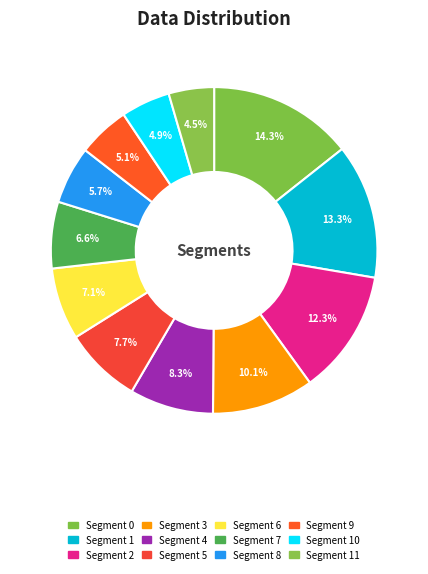

Is there any slice that represents more than half of the pie?

No